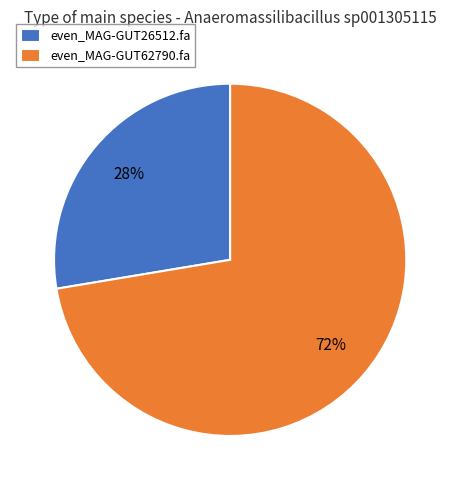

Is there a majority slice in this chart?

Yes